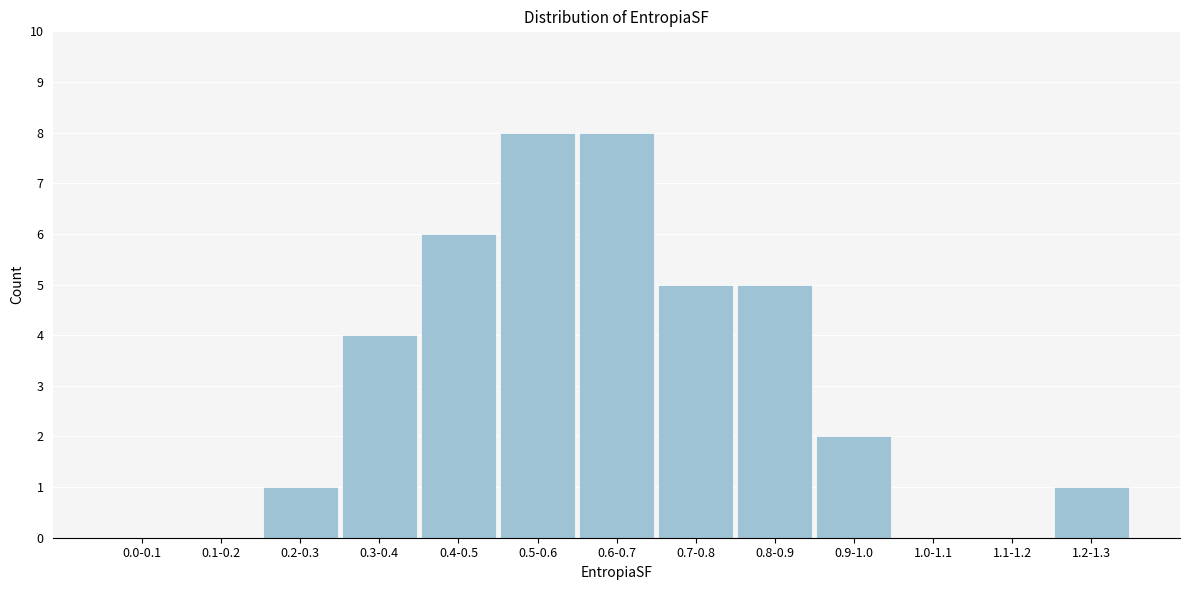

Reading left to right, what are all the values shown in this chart?

0.0-0.1=0	0.1-0.2=0	0.2-0.3=1	0.3-0.4=4	0.4-0.5=6	0.5-0.6=8	0.6-0.7=8	0.7-0.8=5	0.8-0.9=5	0.9-1.0=2	1.0-1.1=0	1.1-1.2=0	1.2-1.3=1